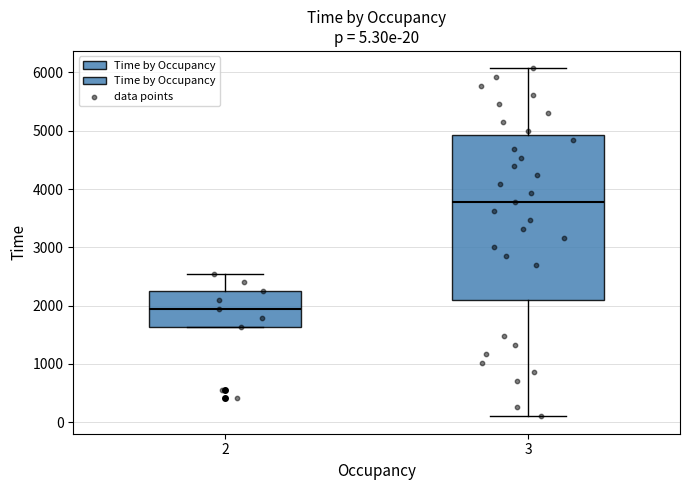

Which box's median line is the lowest?

2